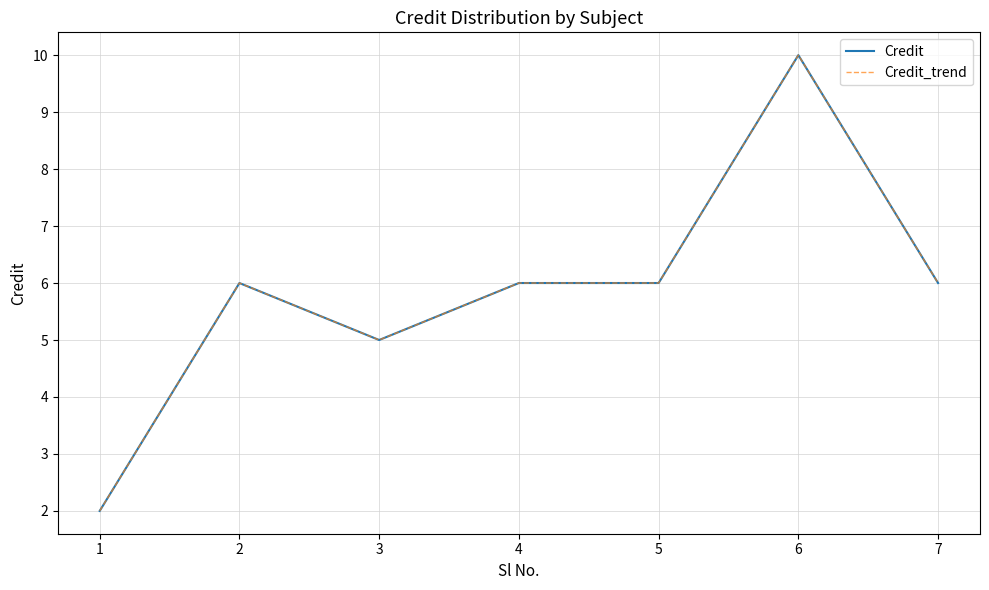

What is the value of the Credit_trend point at the 6th from the left?

10